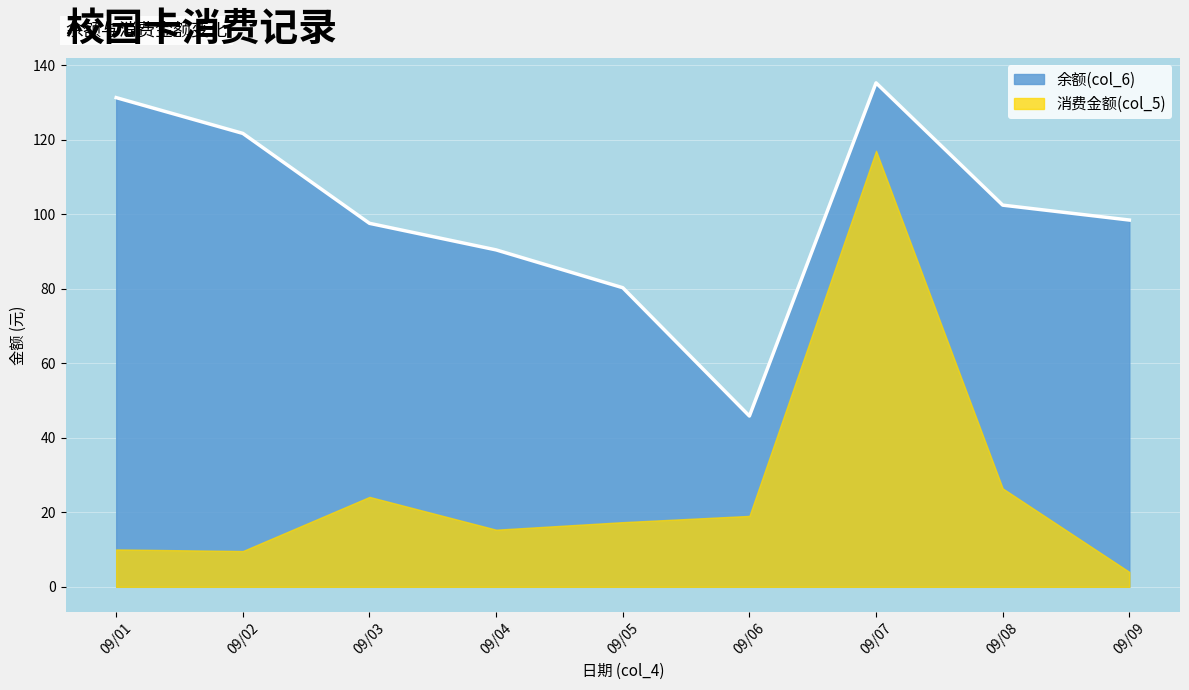

Rank the series by their average value, from lowest to highest.

消费金额(col_5), 余额(col_6)